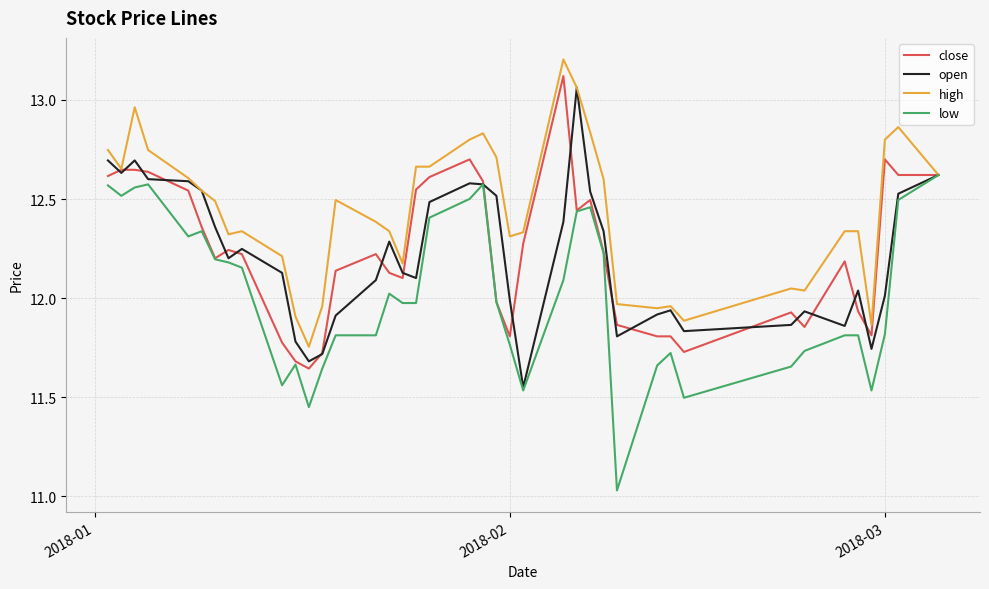

Which series has the largest total across all categories?

high